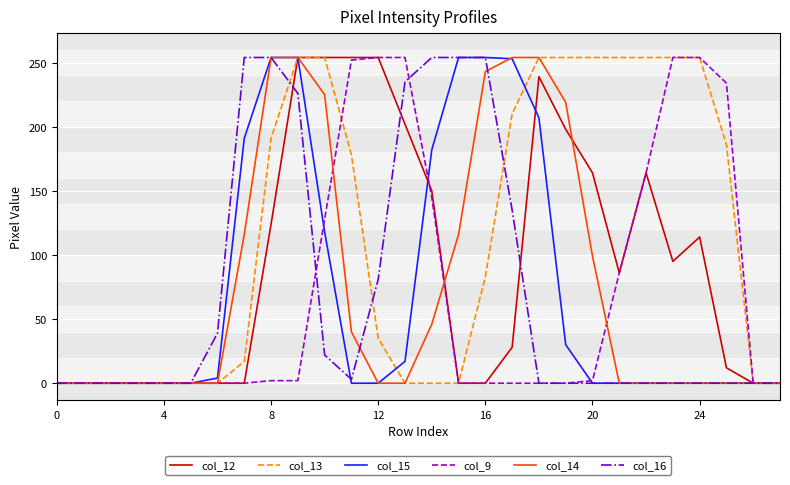

True or false: col_16 and col_15 cross at least once.

True